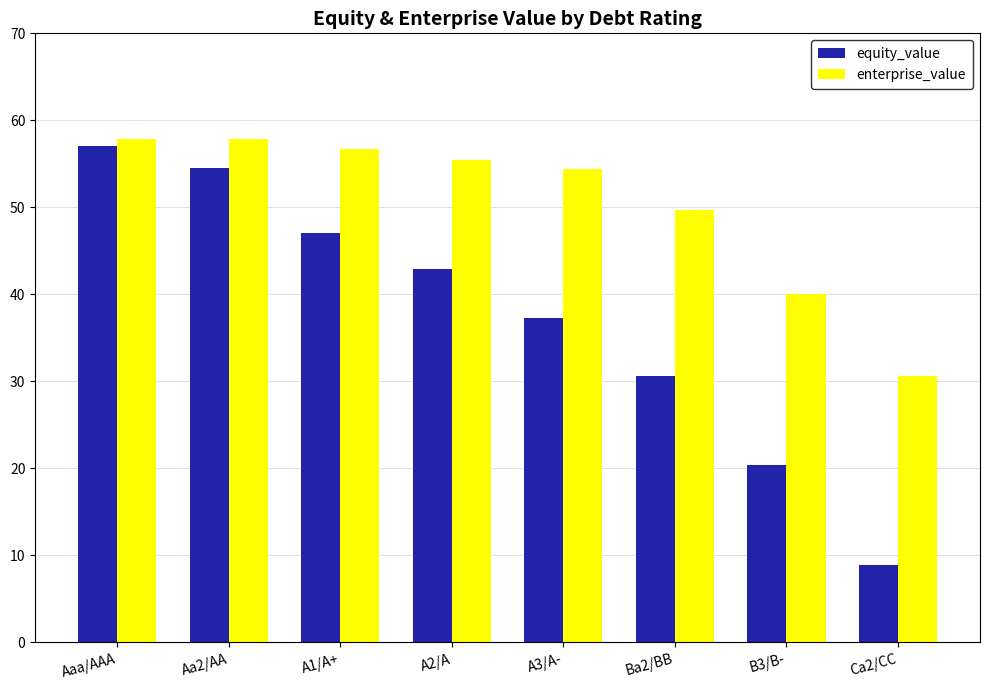

What is the label of the 2nd bar from the right?

B3/B-